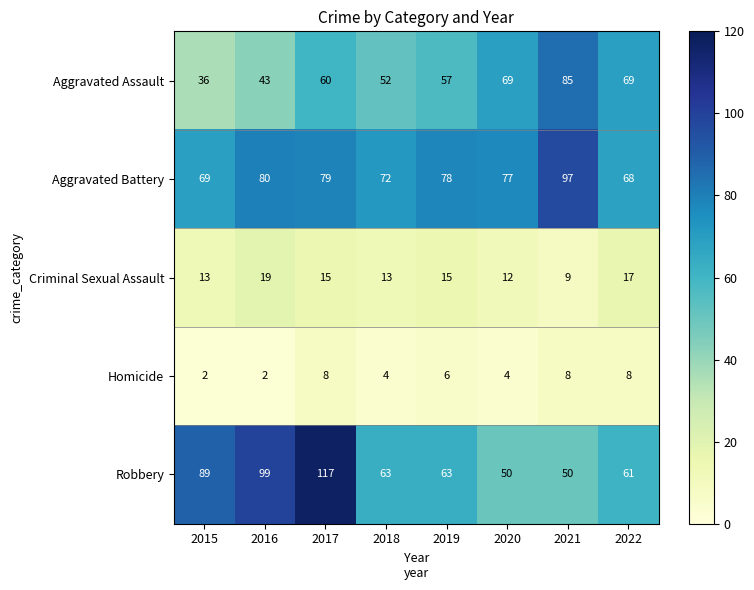

What is the total value across all series at 2019?

219